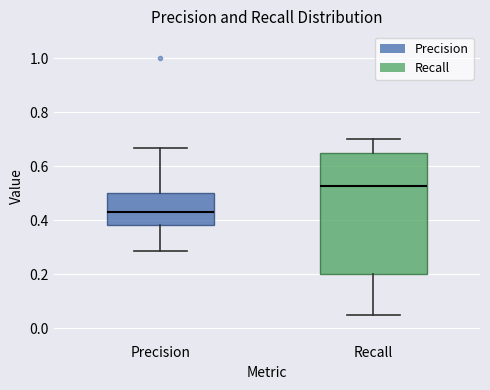

Where does the median line of the box for Precision sit on the y-axis? The values are not printed on the chart, so give them approximately, as read against the axis.

0.44